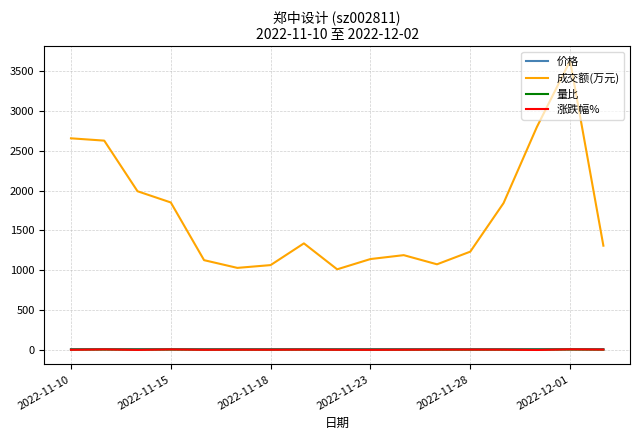

True or false: 量比 and 价格 intersect in this chart.

False